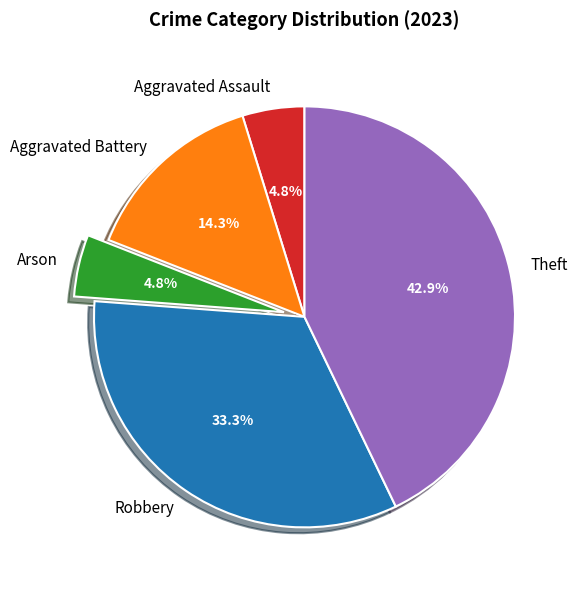

Approximately how many times larger is the value at Arson compared to Aggravated Assault?

1.0